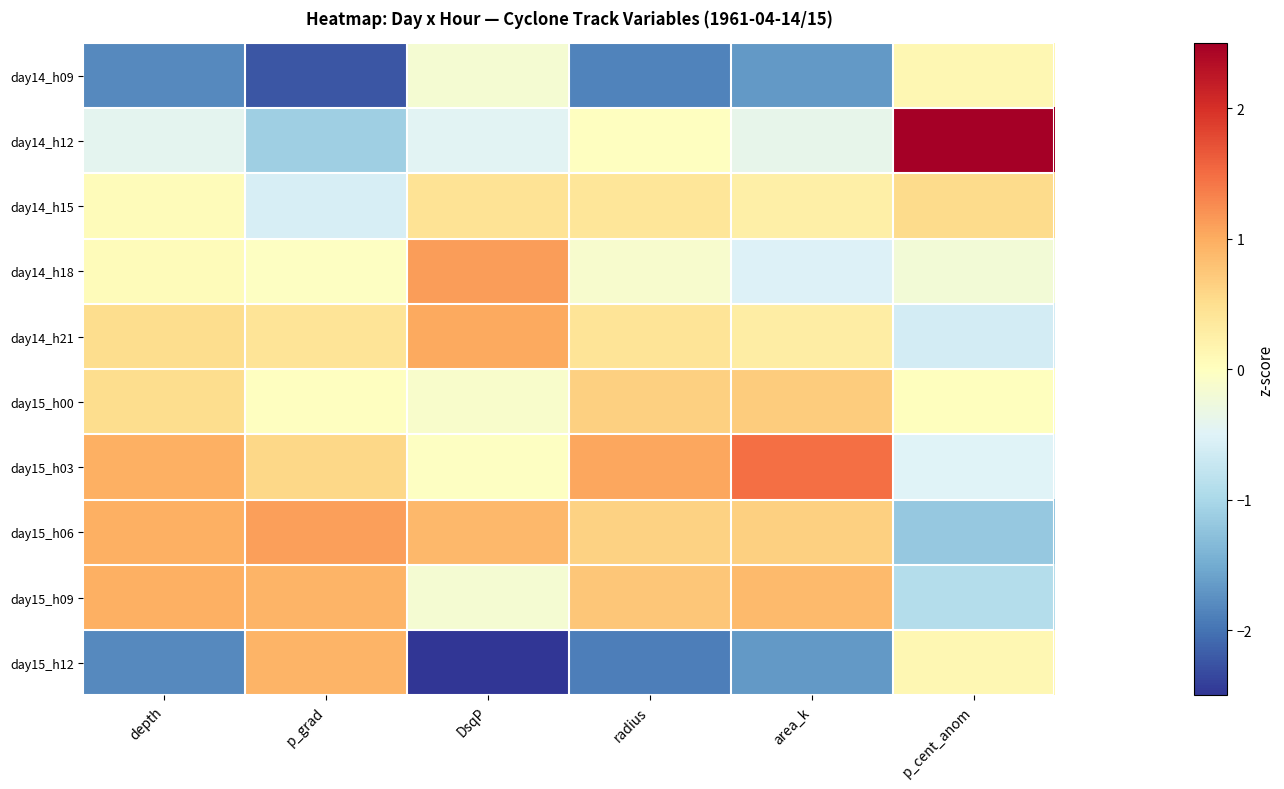

Rank the series at radius from lowest to highest value.

day15_h12, day14_h09, day14_h18, day14_h12, day14_h15, day14_h21, day15_h06, day15_h00, day15_h09, day15_h03